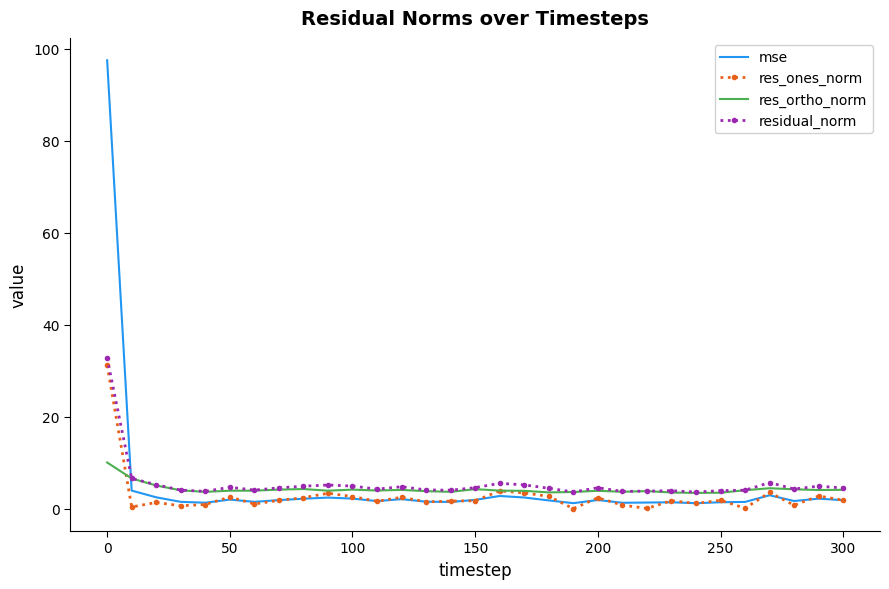

Which series has the widest spread of values?

mse